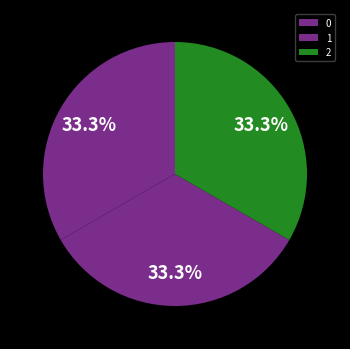

To the nearest percent, what is the average slice percentage?

33%